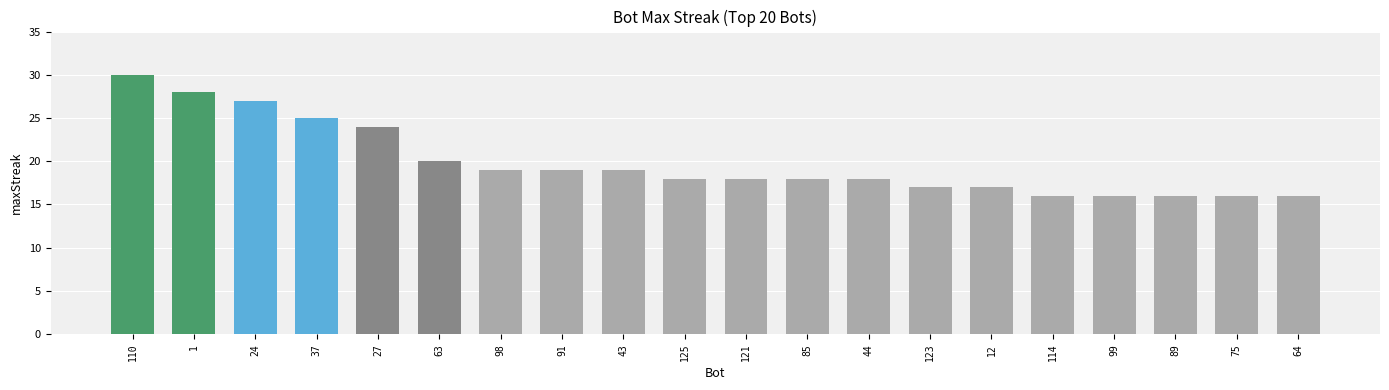

At which label is the value closest to 23?

27